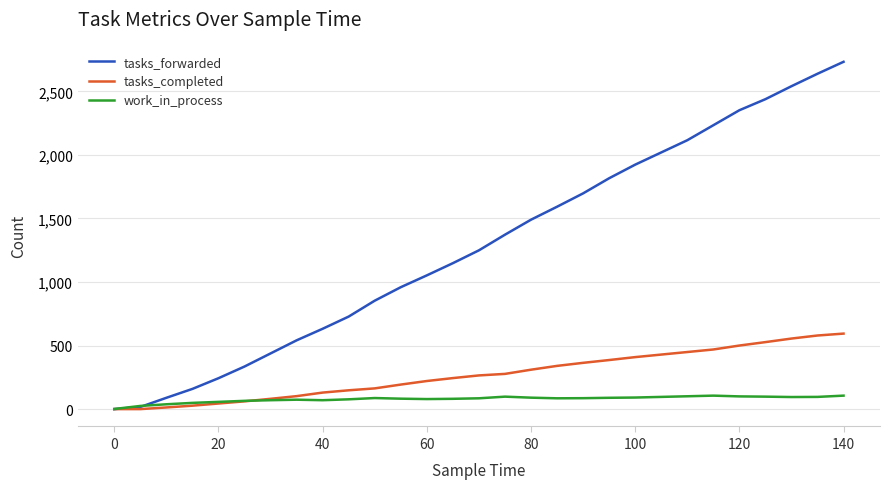

Which series has the widest spread of values?

tasks_forwarded